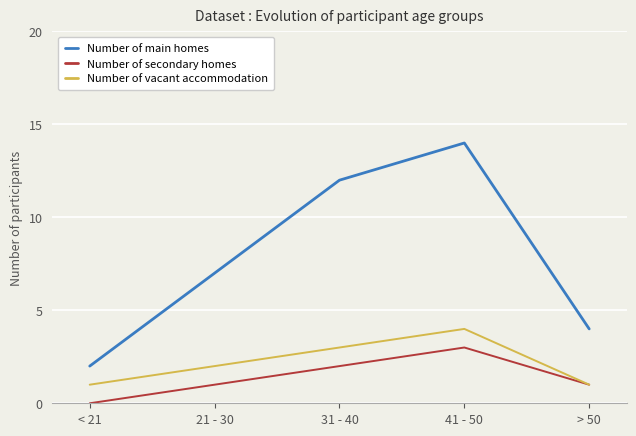

What is the difference between the highest and lowest values at 21 - 30?

6